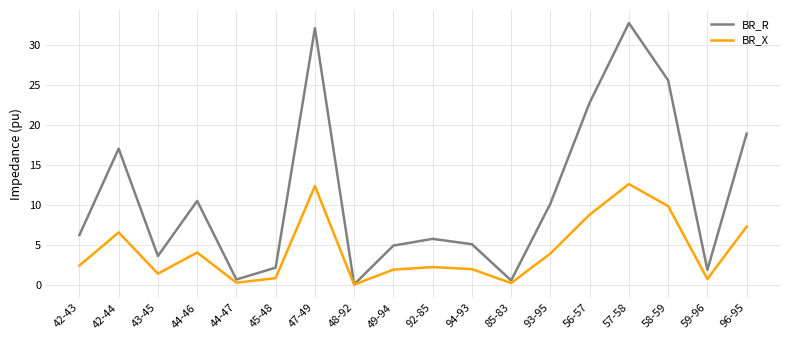

Is the value of BR_R at 58-59 greater than the value of BR_X at 45-48?

Yes